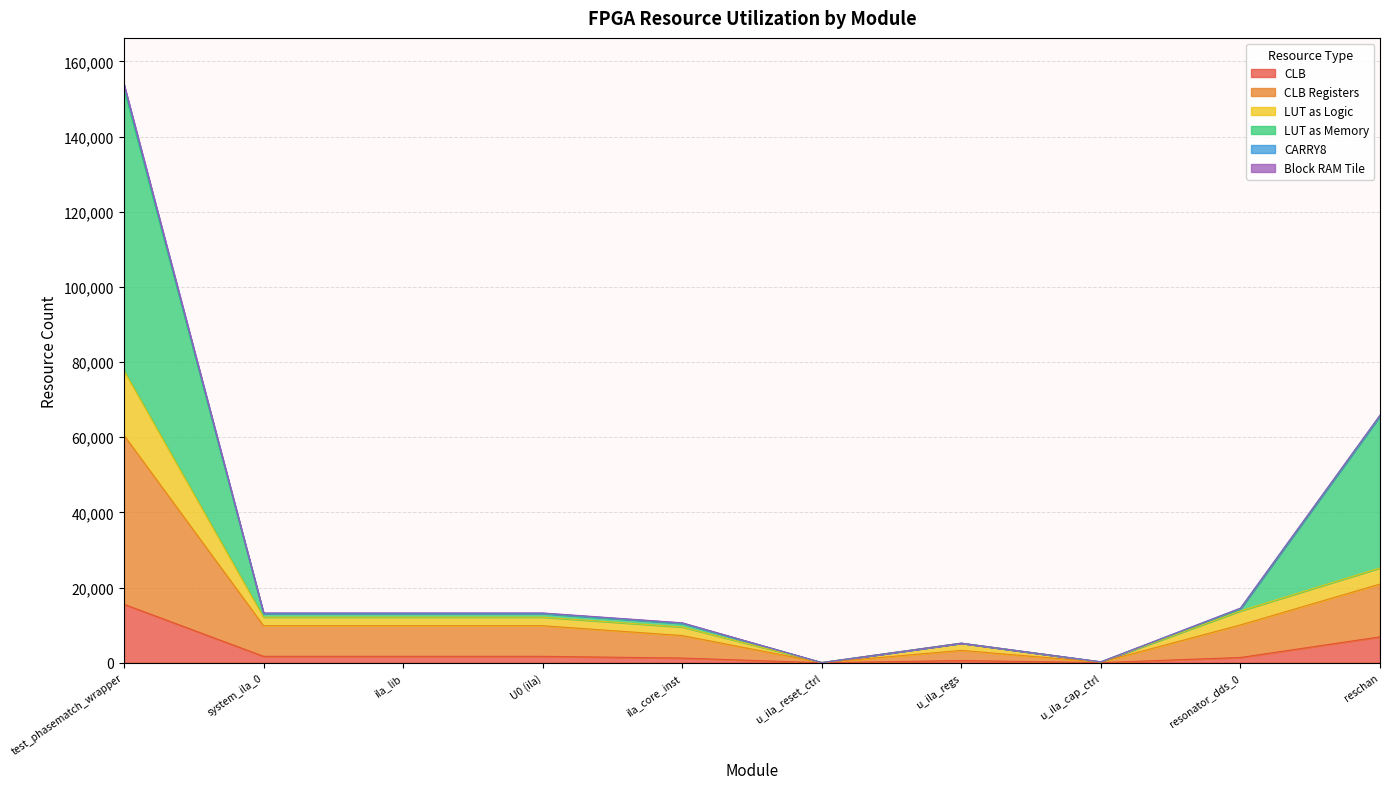

How many lines are shown in the chart?

6